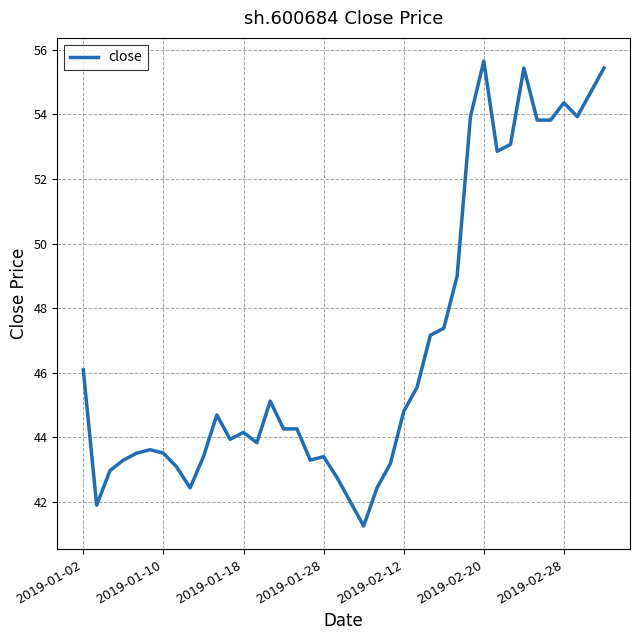

What is the greatest value displayed?

55.7